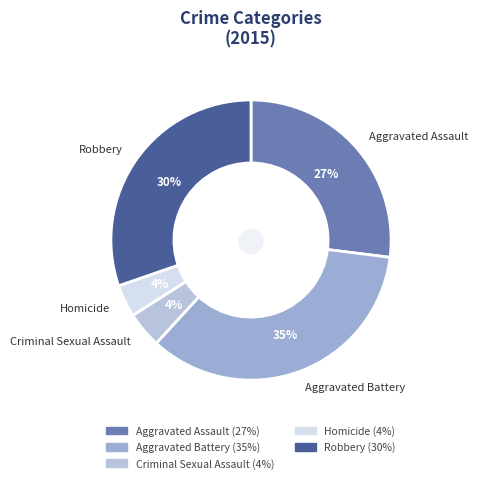

Is it true that Aggravated Assault is 27% of the pie?

True